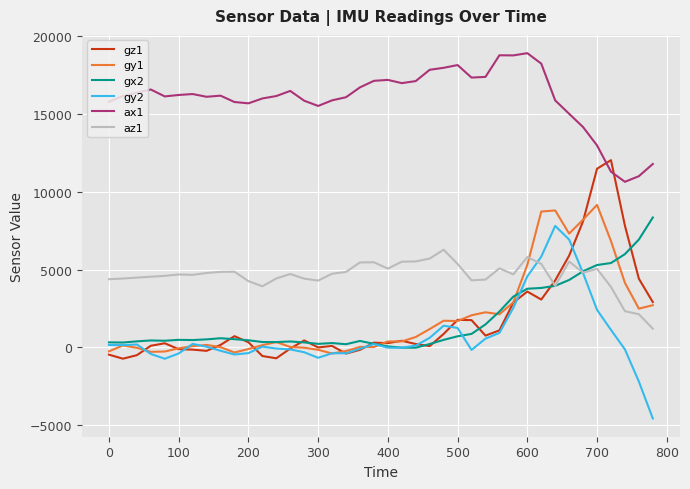

What is the minimum value shown in the chart?

-4556